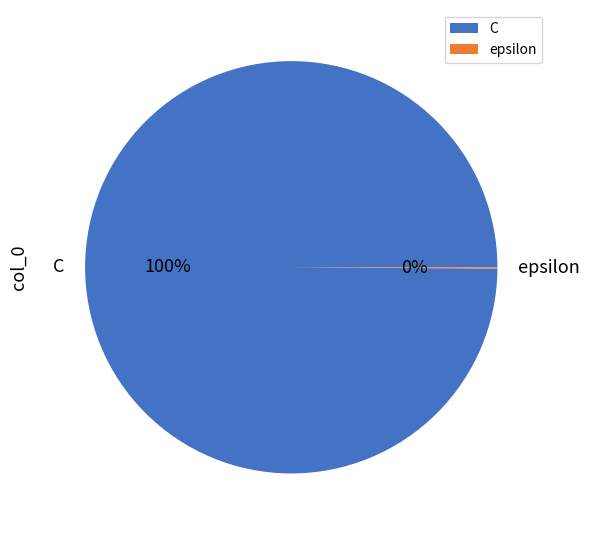

To the nearest percent, what is the average slice percentage?

50%